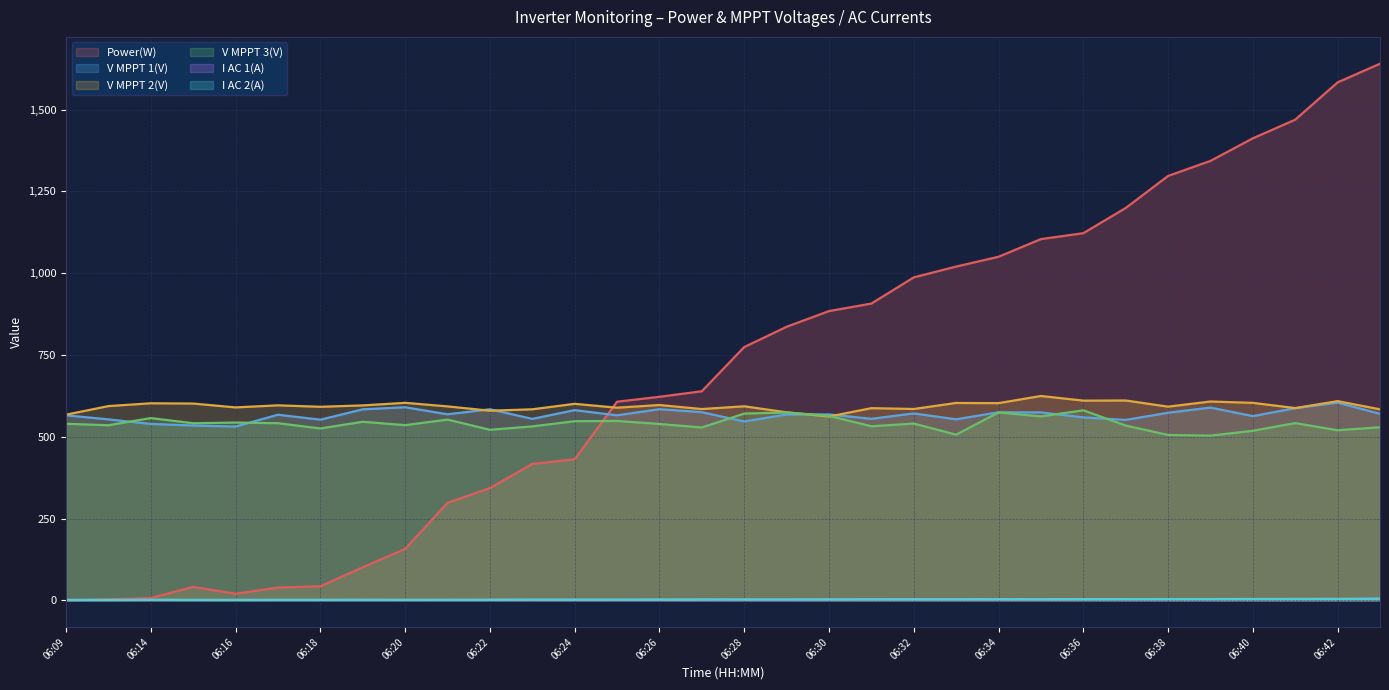

What is the sum of all I AC 2(A) values?

81.4